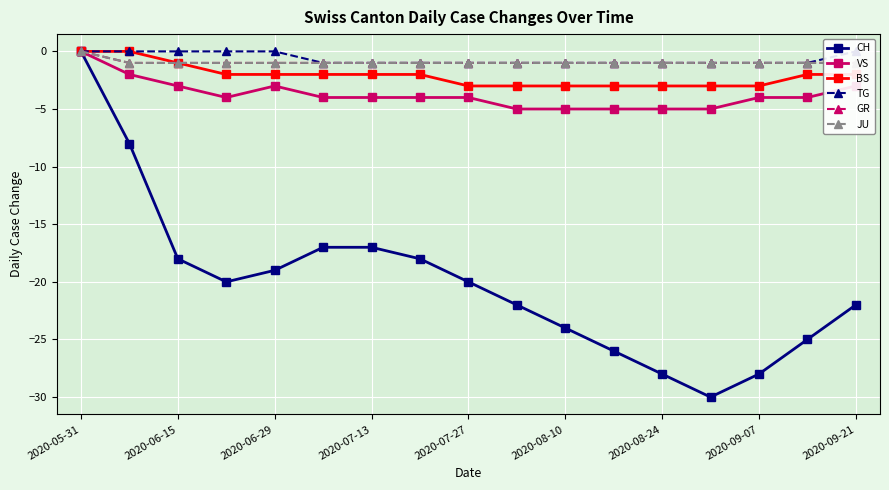

At which label does CH reach its peak?

2020-05-31